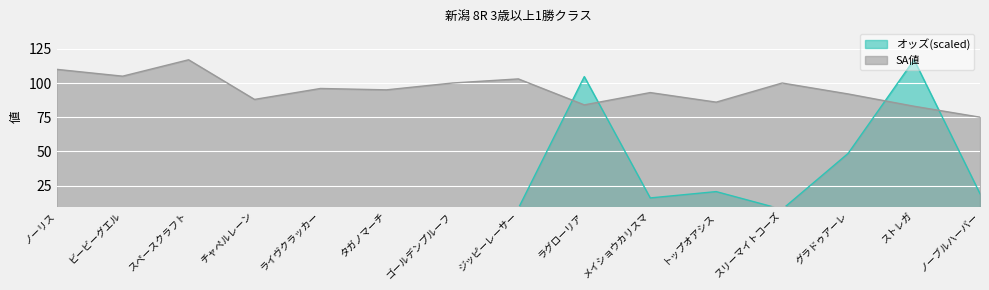

In SA値, how many points are lower than both neighbors (excluding endpoints)?

5